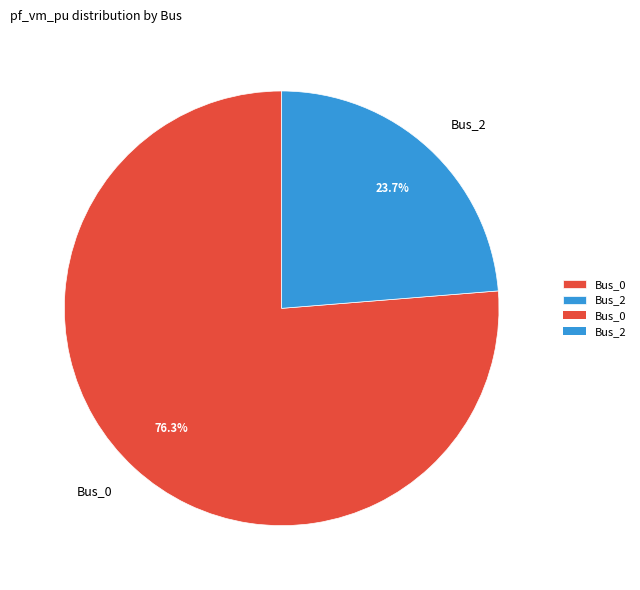

What percentage is the Bus_0 slice, to the nearest percent?

76%